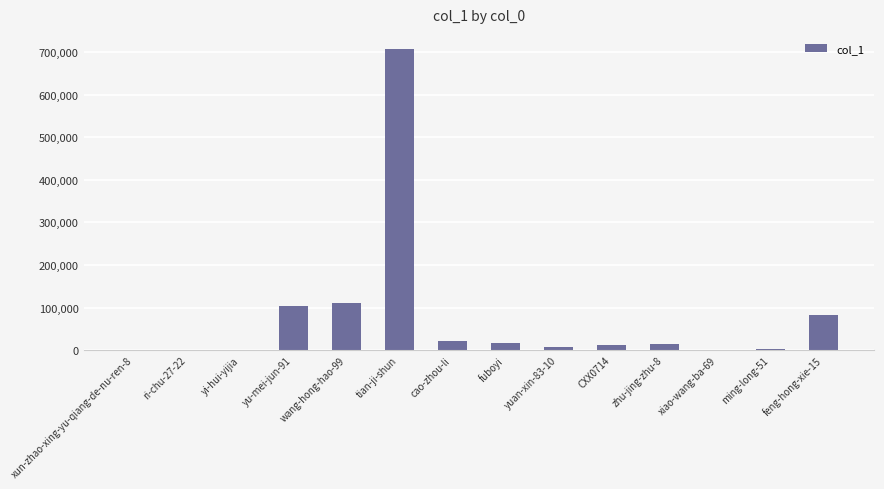

Which category has the highest value across all series?

tian-ji-shun